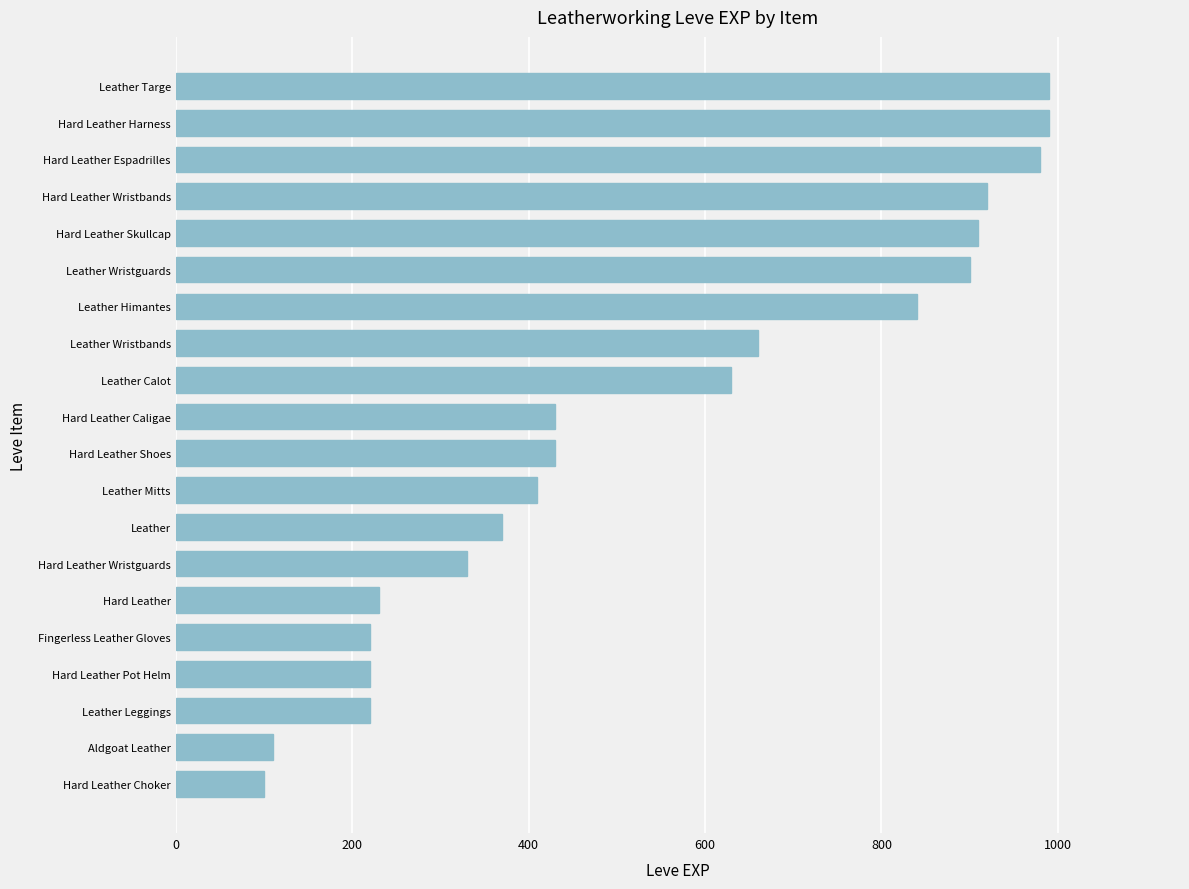

How many distinct data groups are displayed?

1